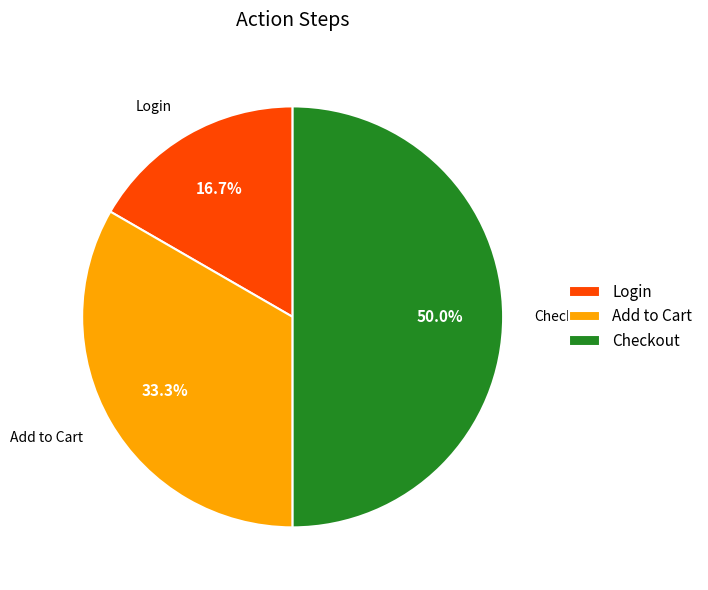

To the nearest percent, what is the average slice percentage?

33%